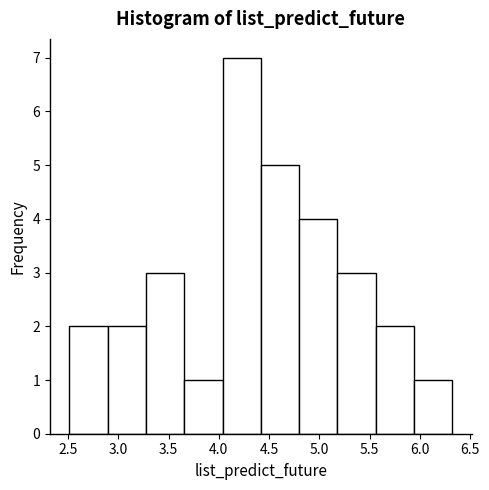

How tall is the bar that spans 4.40 to 4.80 on the x-axis? Neither the bar edges nor the heights are printed on the chart, so give them approximately, as read against the axes.

5